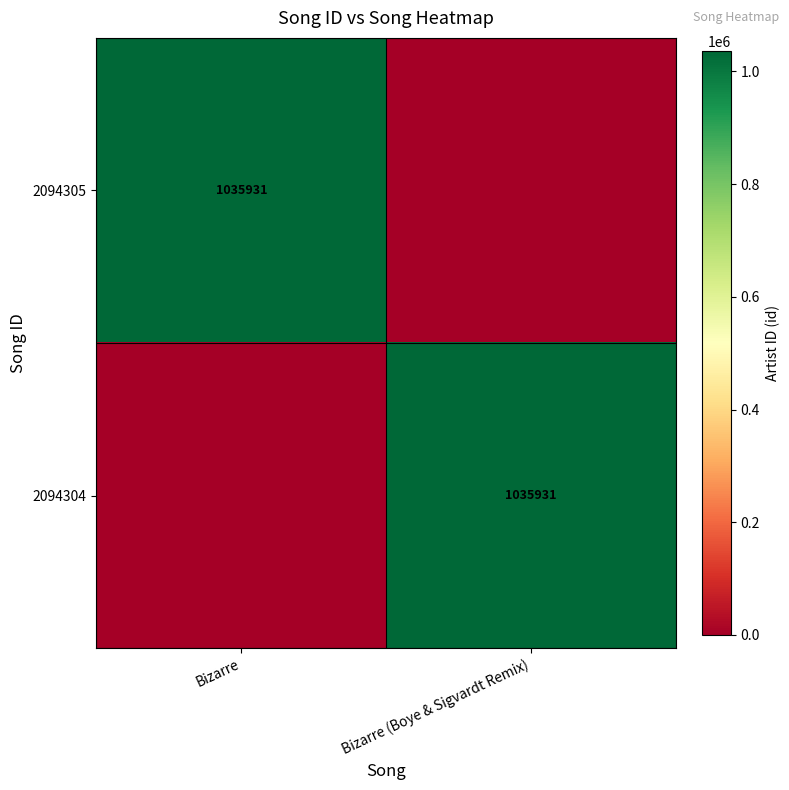

Which has a higher value, Bizarre (Boye & Sigvardt Remix) or Bizarre?

Bizarre